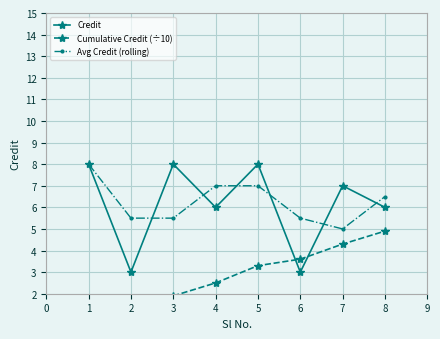

After their last crossing, which series has the higher values: Credit or Cumulative Credit (÷10)?

Credit